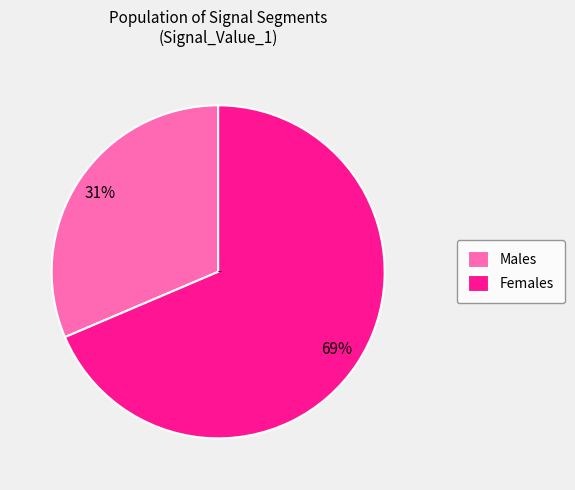

Combined, do Females and Males account for over 50%?

Yes